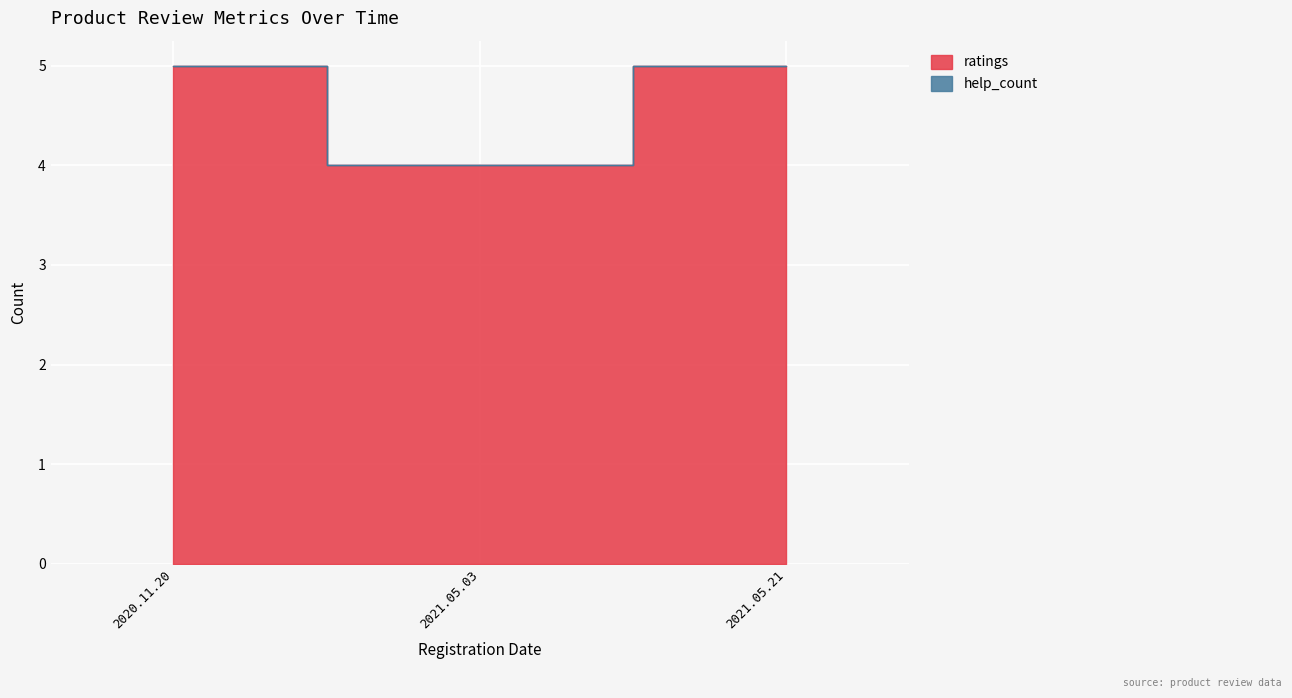

What is the difference between the values at 2021.05.21 and 2021.05.03?

1